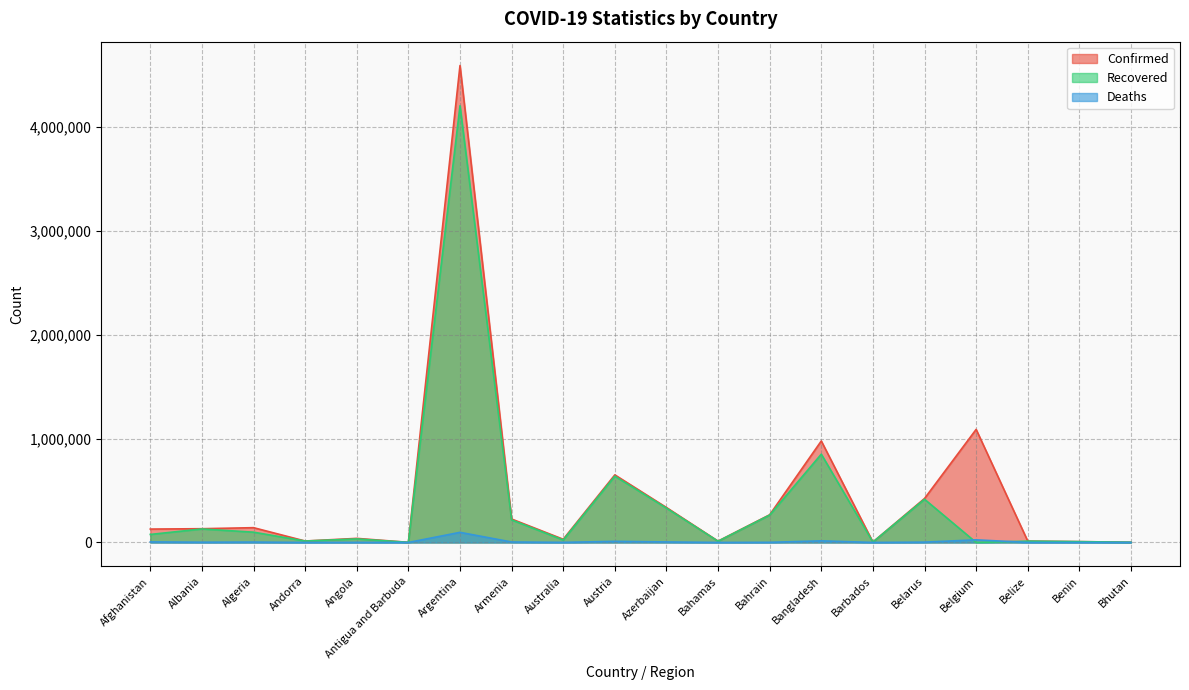

True or false: Confirmed and Deaths intersect in this chart.

False